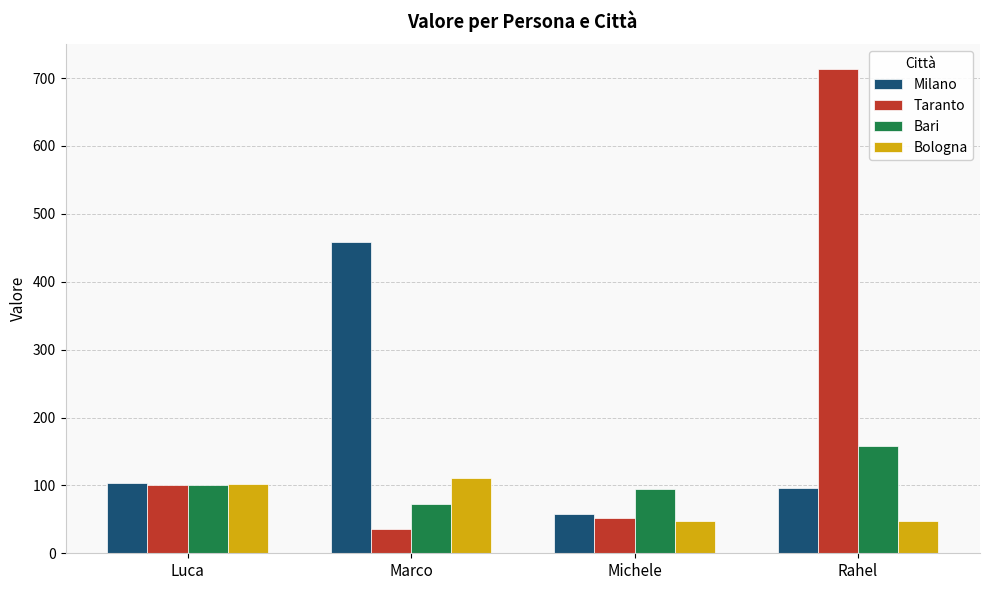

Between Luca and Michele, which series saw the biggest shift?

Bologna